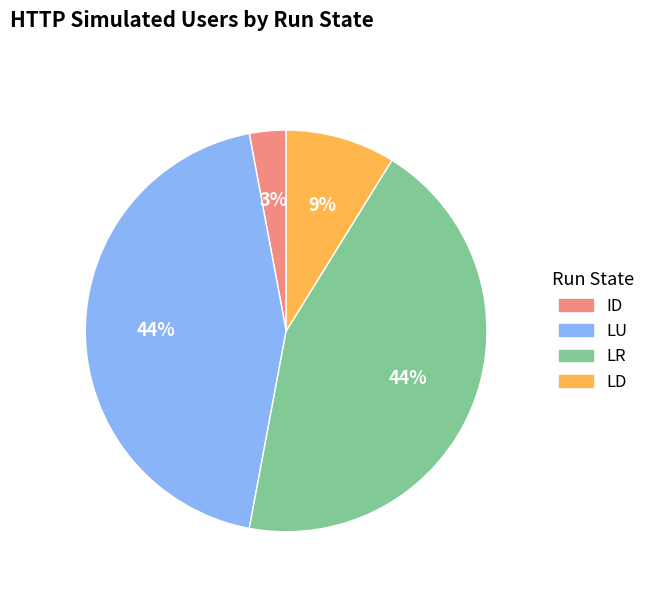

Which has a higher value, ID or LD?

LD